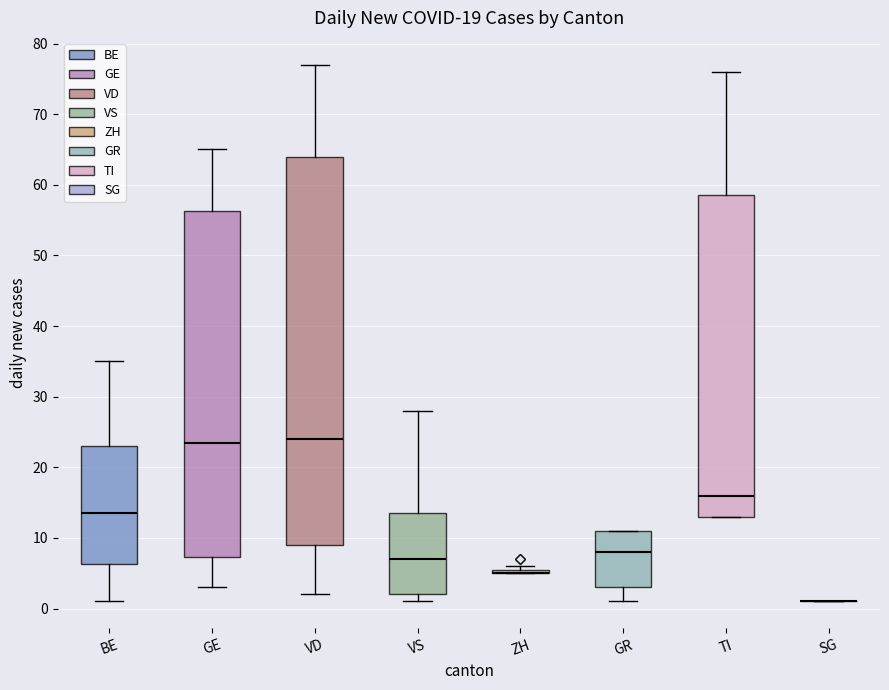

Comparing the boxes themselves (not the whiskers), which one is the tallest?

VD